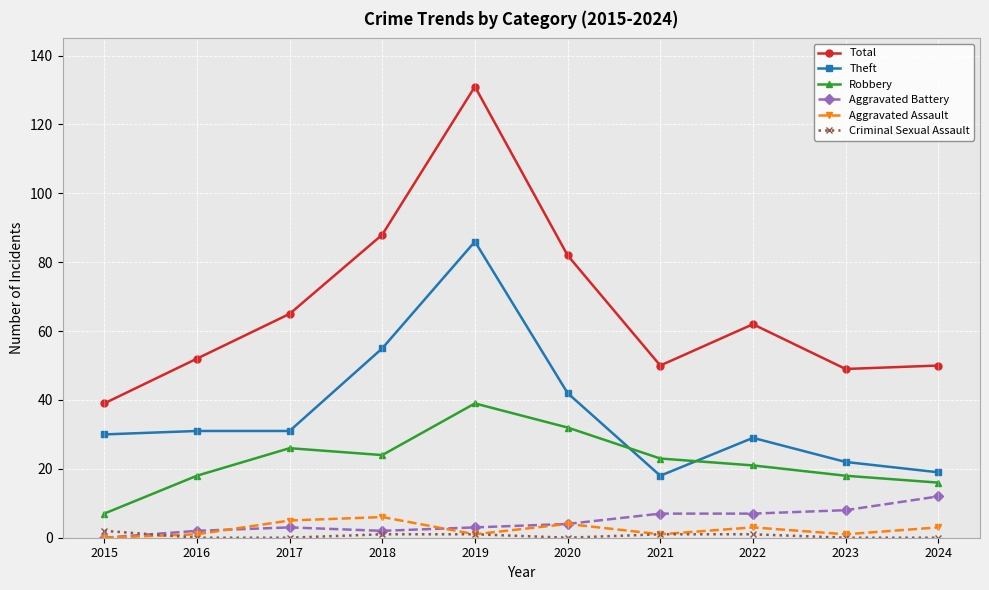

Rank the series by their maximum value, from lowest to highest.

Criminal Sexual Assault, Aggravated Assault, Aggravated Battery, Robbery, Theft, Total